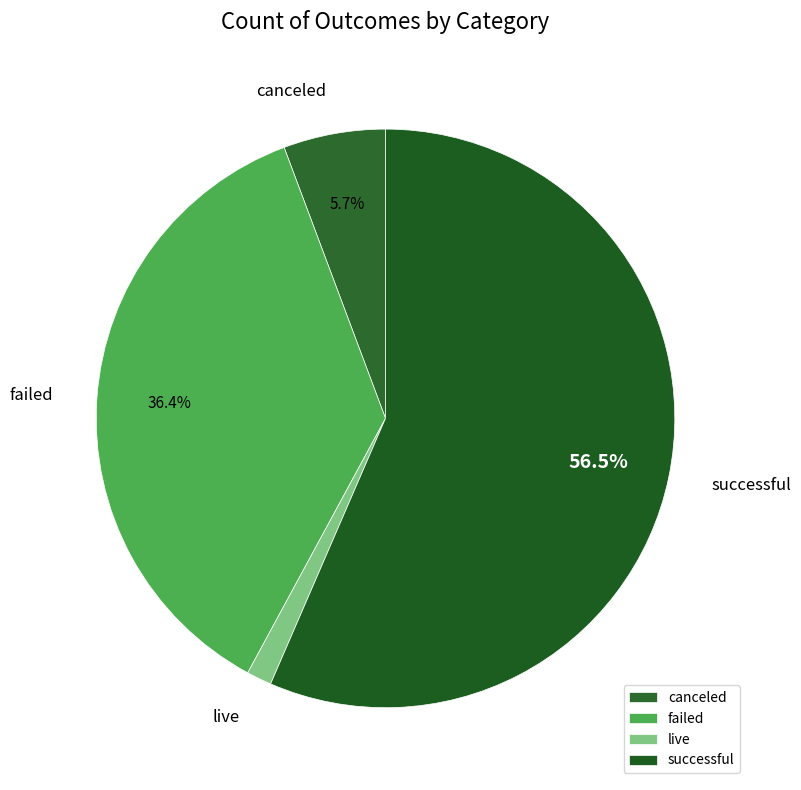

Between live and successful, which is larger?

successful